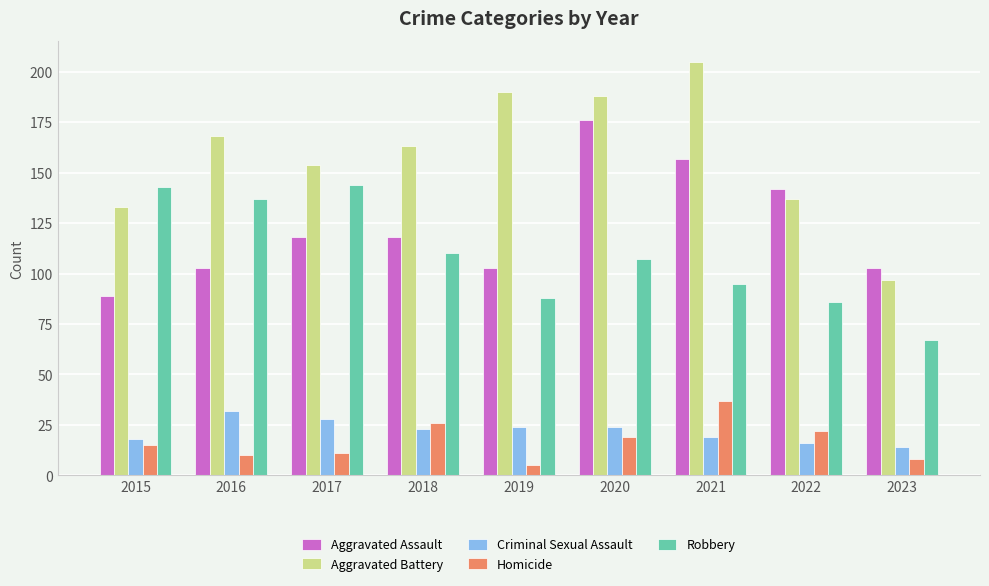

How many distinct data groups are displayed?

5